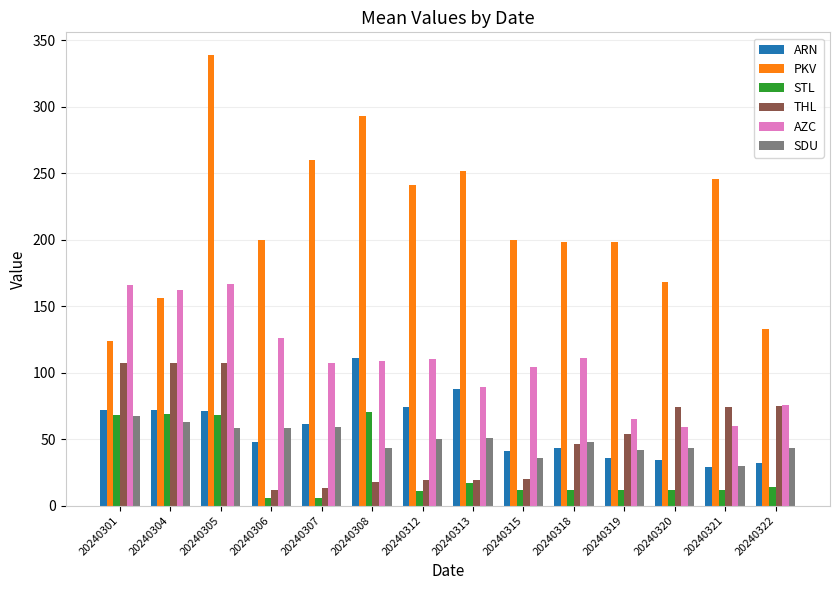

What is the maximum value shown in the chart?

339